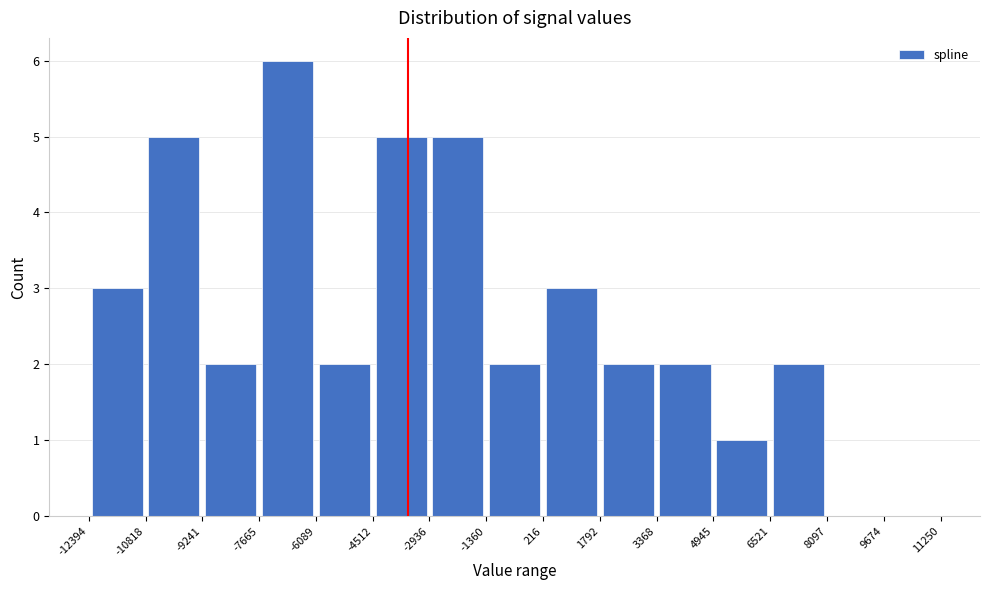

Reading left to right, transcribe this chart: for each bar, give the range it covers on the x-axis and its height. The values are not printed on the chart, so give them approximately, as read against the axis.

-12394 to -10818: 3
-10818 to -9241: 5
-9241 to -7665: 2
-7665 to -6089: 6
-6089 to -4512: 2
-4512 to -2936: 5
-2936 to -1360: 5
-1360 to 216: 2
216 to 1792: 3
1792 to 3368: 2
3368 to 4945: 2
4945 to 6521: 1
6521 to 8097: 2
8097 to 9674: 0
9674 to 11250: 0